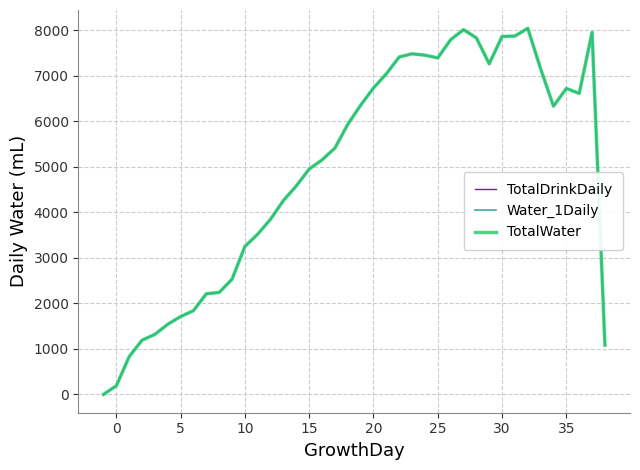

At how many categories does at least one series exceed 5466?

20